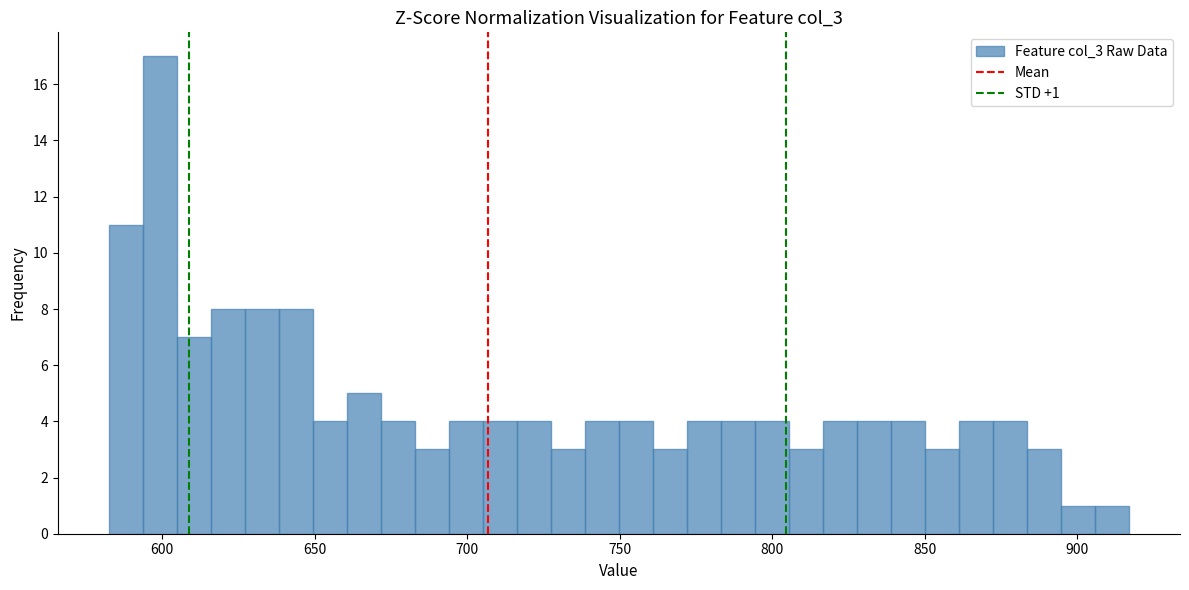

Read against the x-axis, roughly where is the centre of the tallest bar?

600